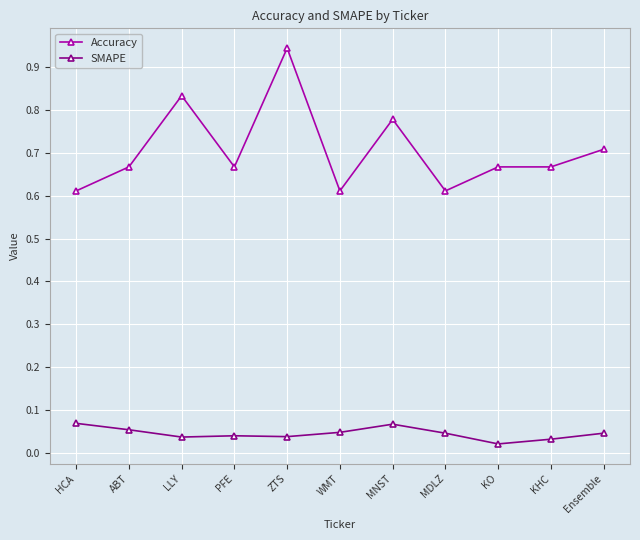

What is the difference between the maximum and minimum values in the Accuracy series?

0.3